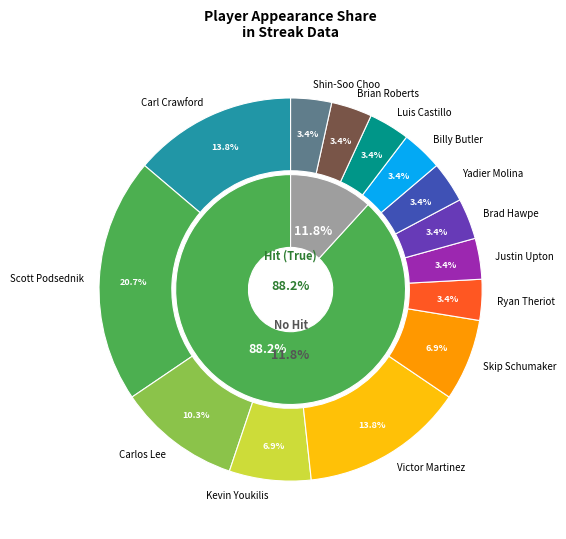

Is Carl Crawford the majority of the pie?

No